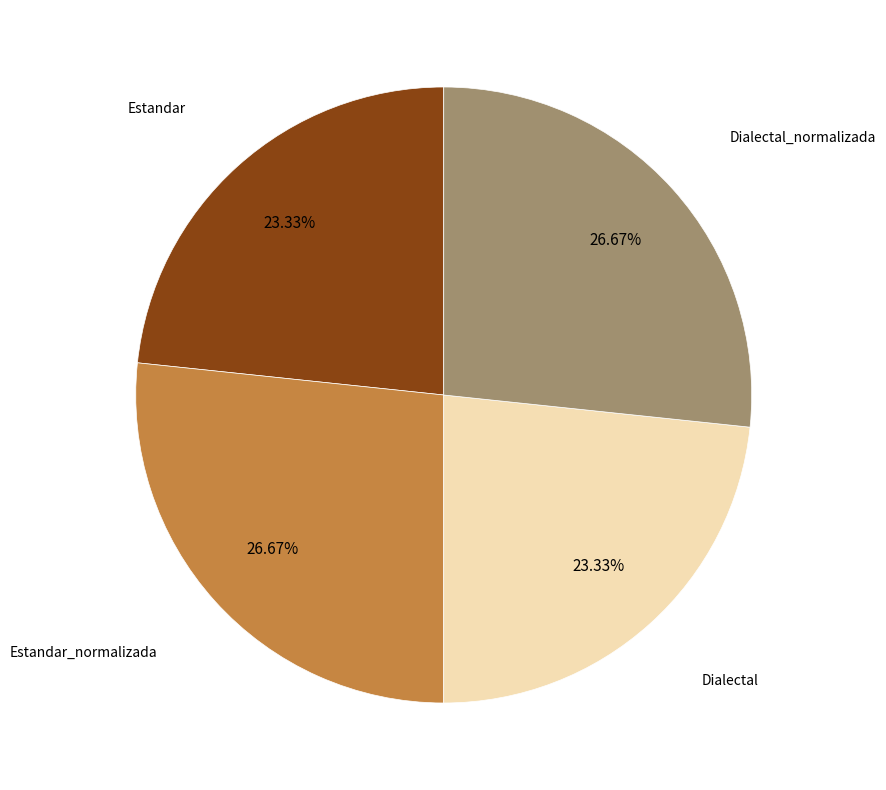

To the nearest percent, what portion does Dialectal_normalizada represent?

27%